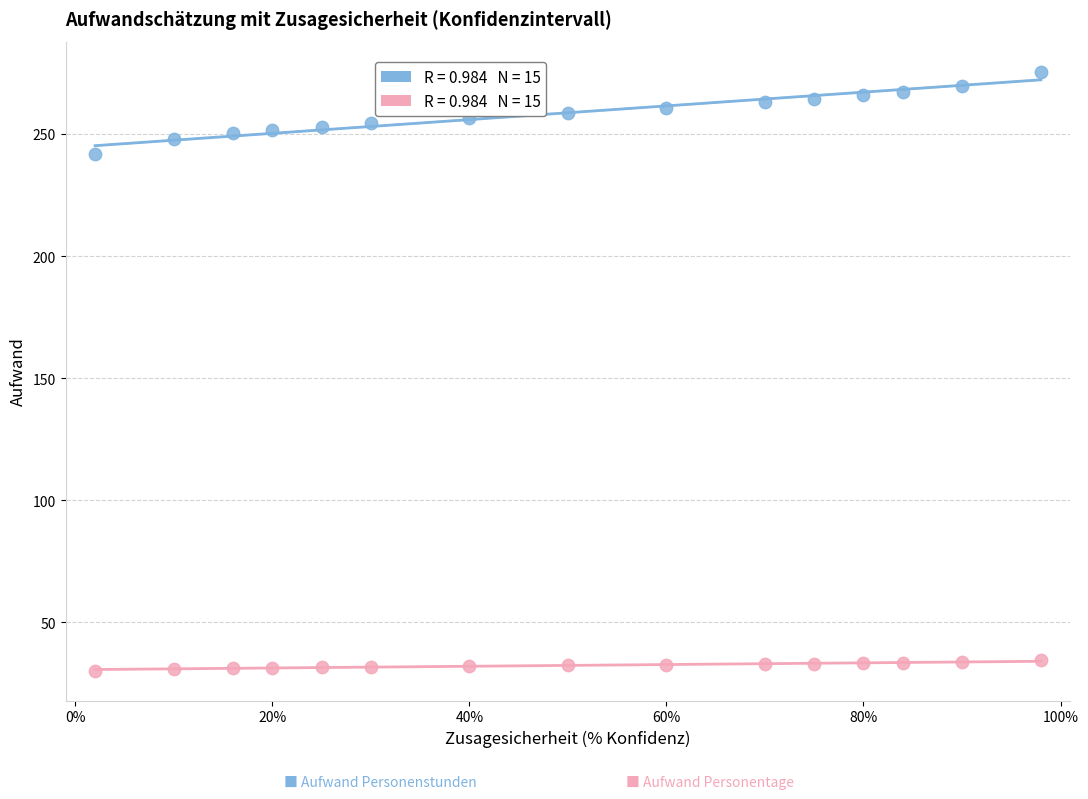

Across all series, what Y value is closest to 152?

241.8